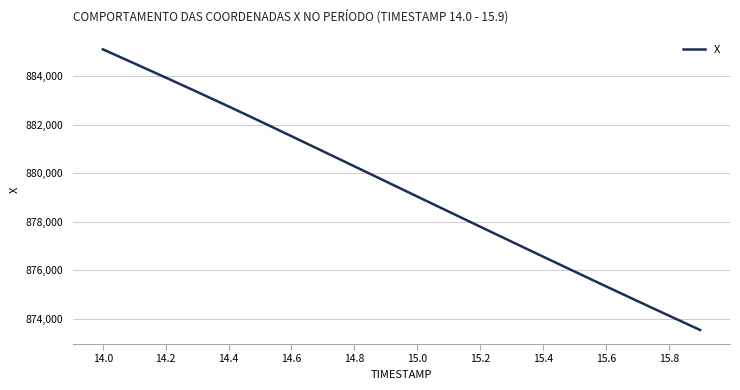

Does the chart display data point markers on the line(s)?

No